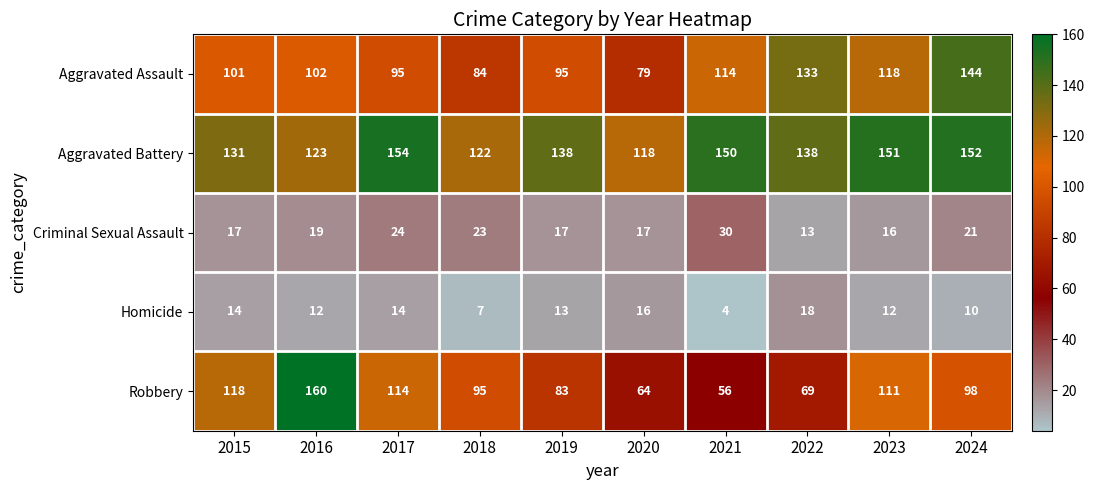

What is the minimum value shown in the chart?

4